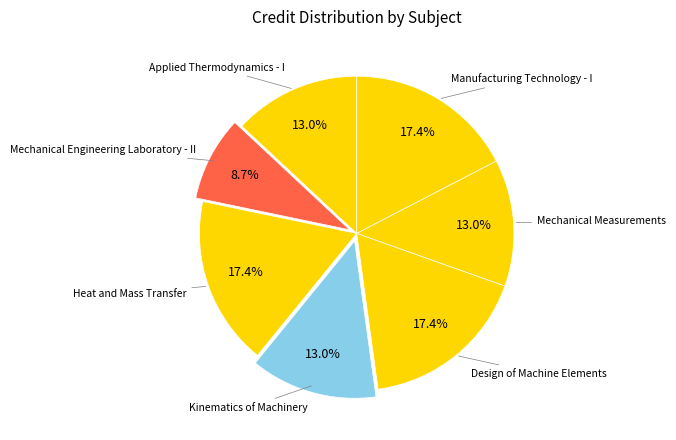

To the nearest percent, what is the average slice percentage?

14%